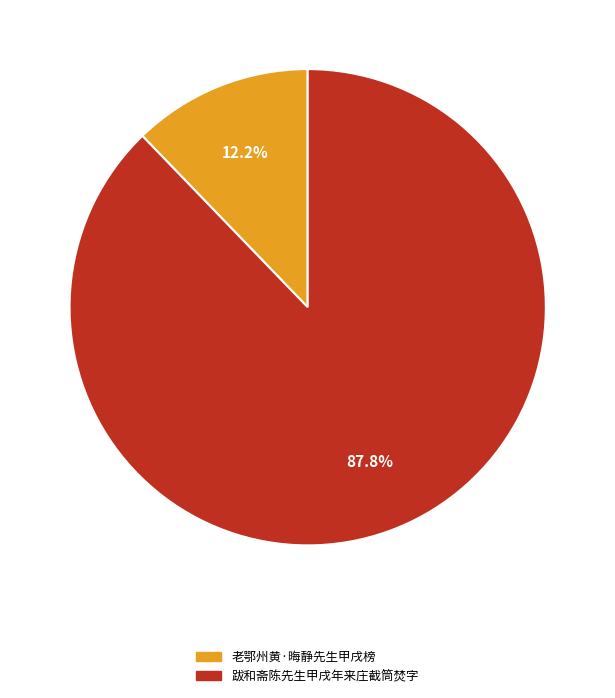

To the nearest percent, what is the combined percentage of 跋和斋陈先生甲戌年来庄截筒焚字 and 老鄂州黄·晦静先生甲戌榜?

100%